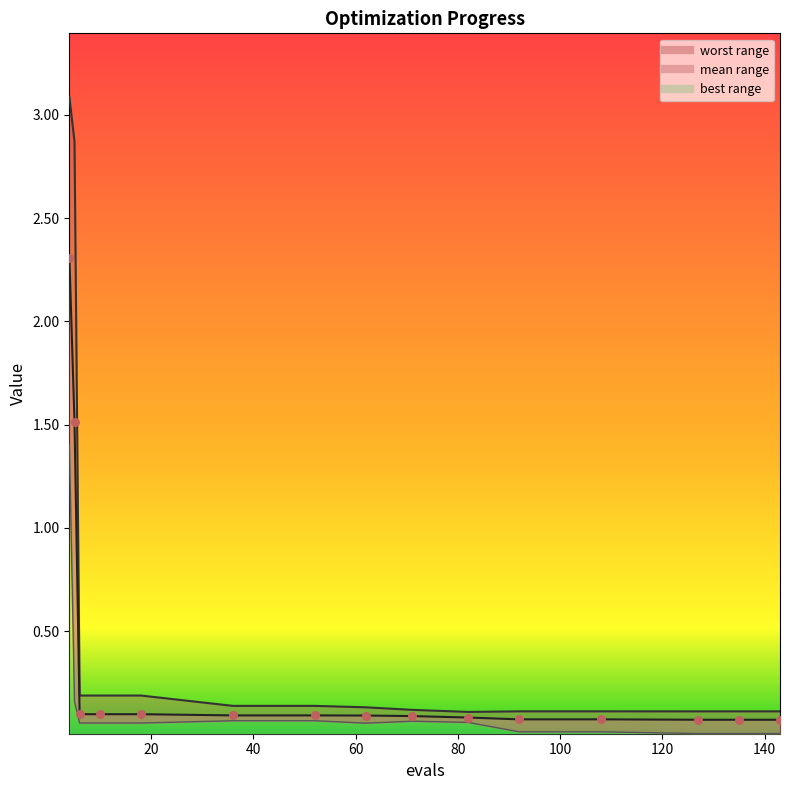

Which series has the largest total across all categories?

worst